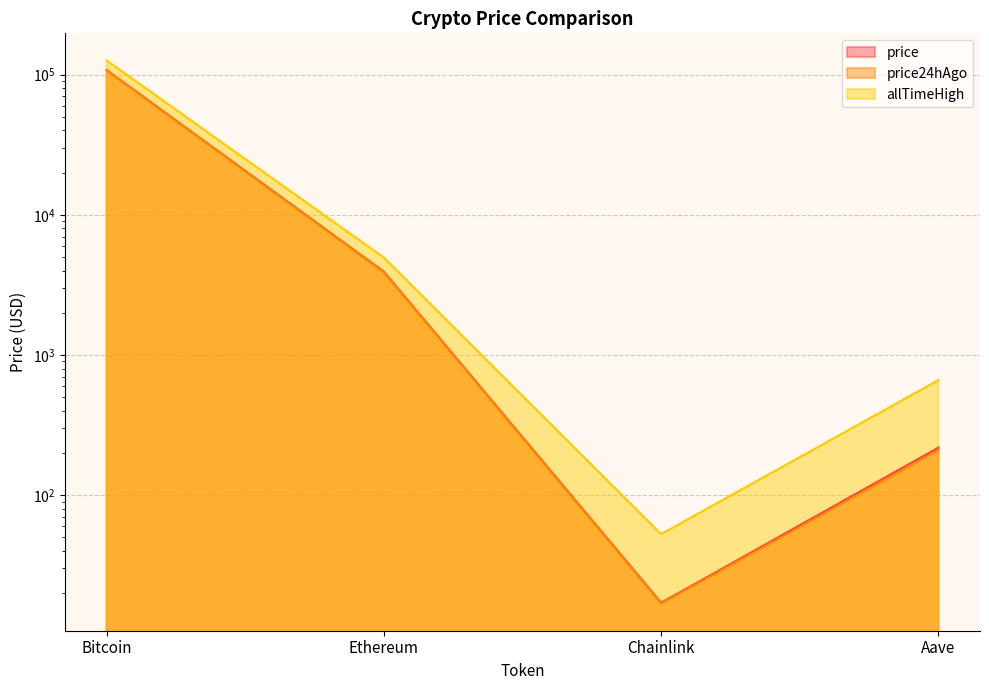

At how many categories does at least one series exceed 121232?

1